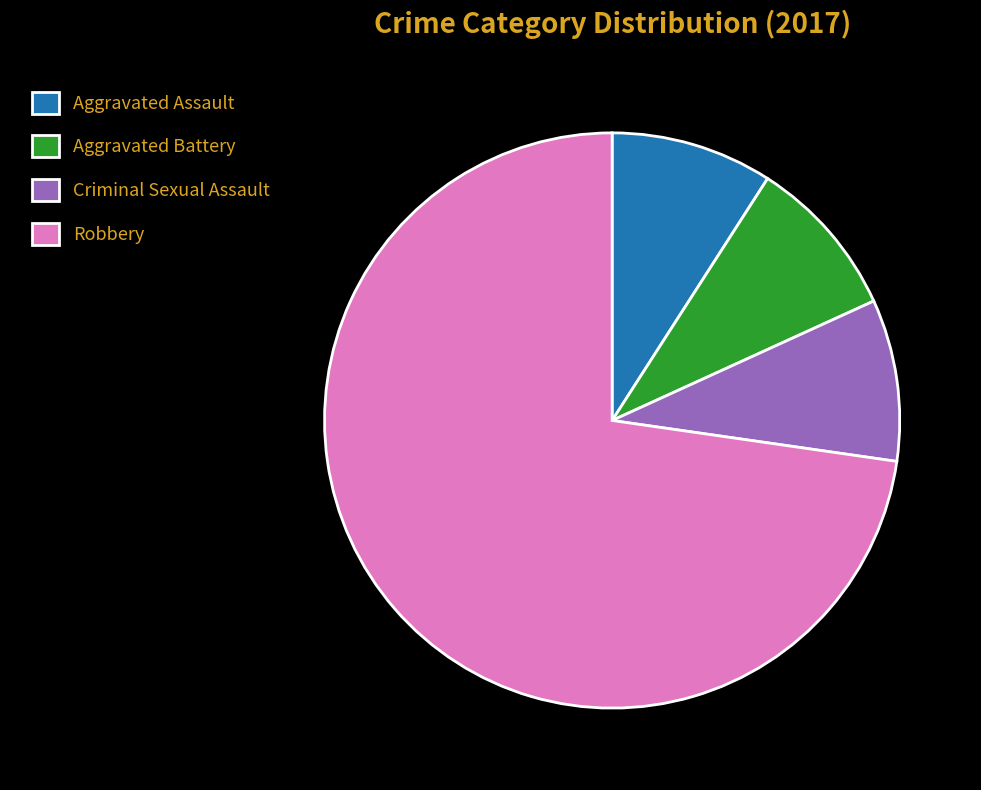

How many slices are in this pie chart?

4